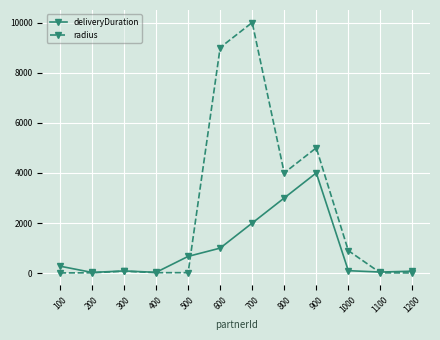

Which series has the largest range (max minus min)?

radius